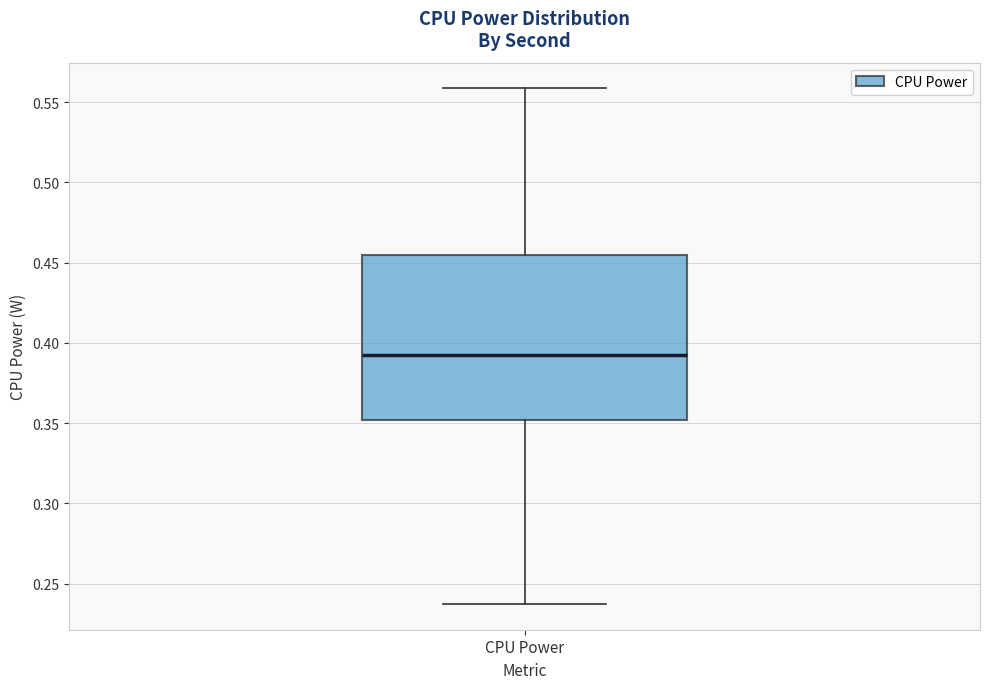

Where is the lower edge of the box for CPU Power on the y-axis? The values are not printed on the chart, so give them approximately, as read against the axis.

0.350